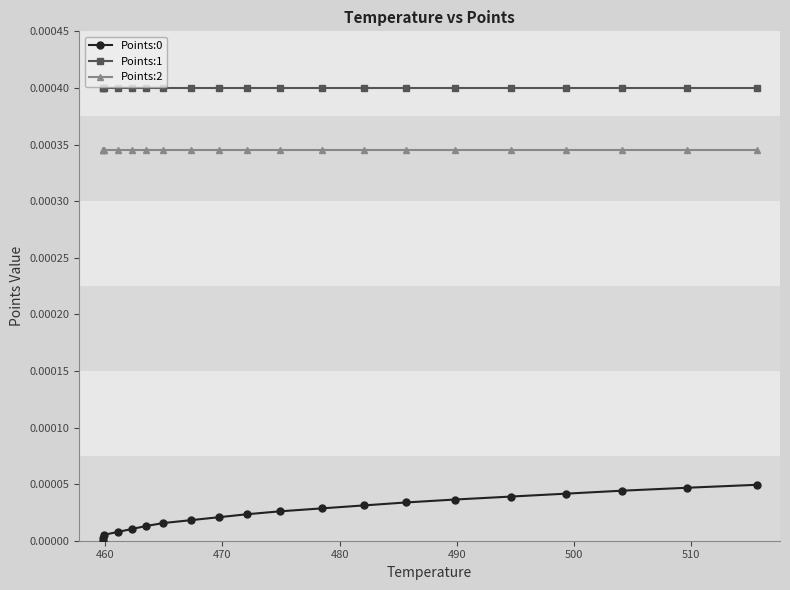

True or false: Points:0 and Points:1 cross at least once.

False